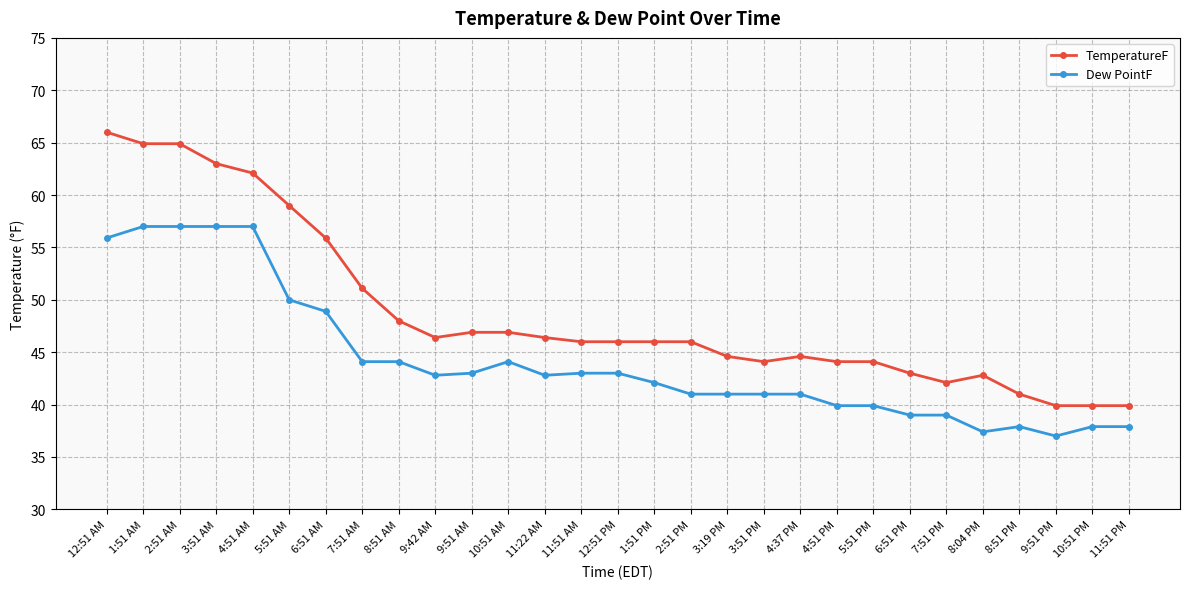

Is the value of Dew PointF at 3:19 PM greater than the value of TemperatureF at 12:51 AM?

No